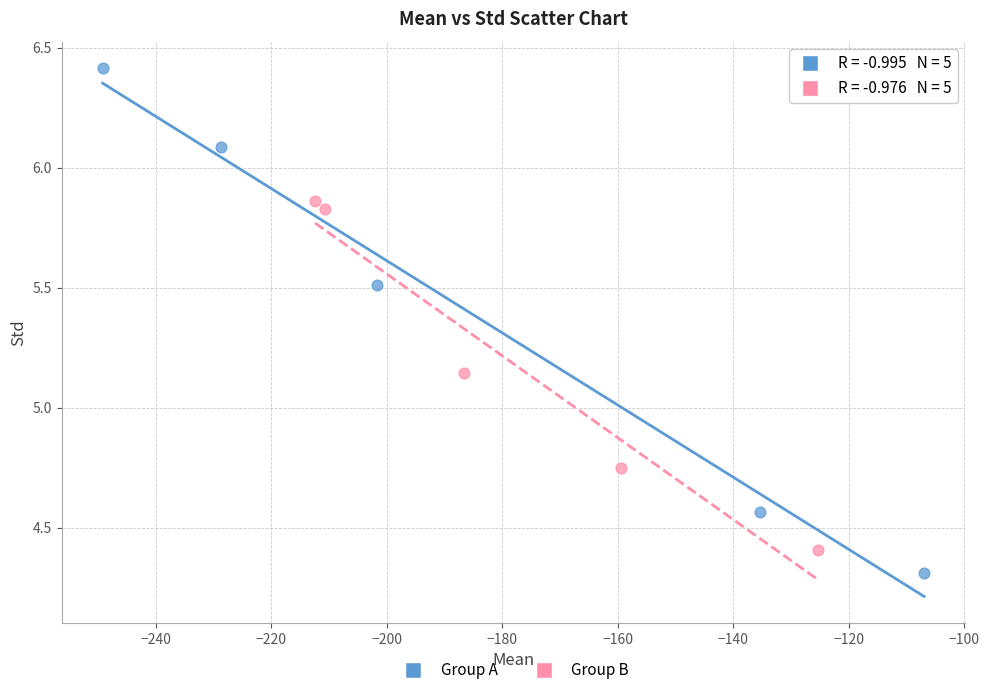

Which series has the widest spread of Y values?

Group A